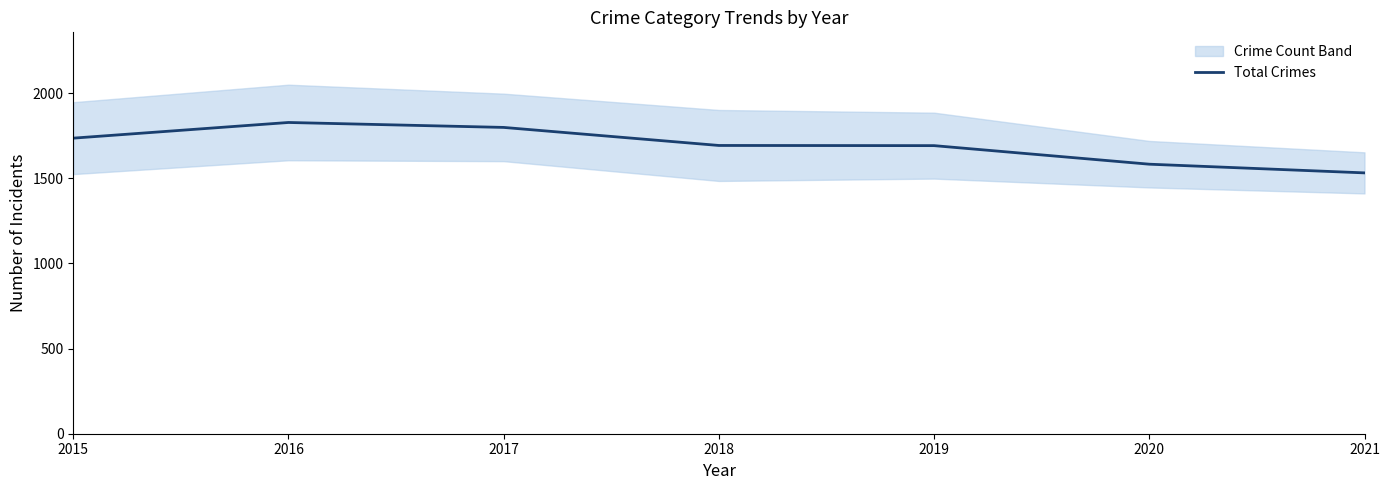

What value does the data have at 2019, to the nearest 50?

1700